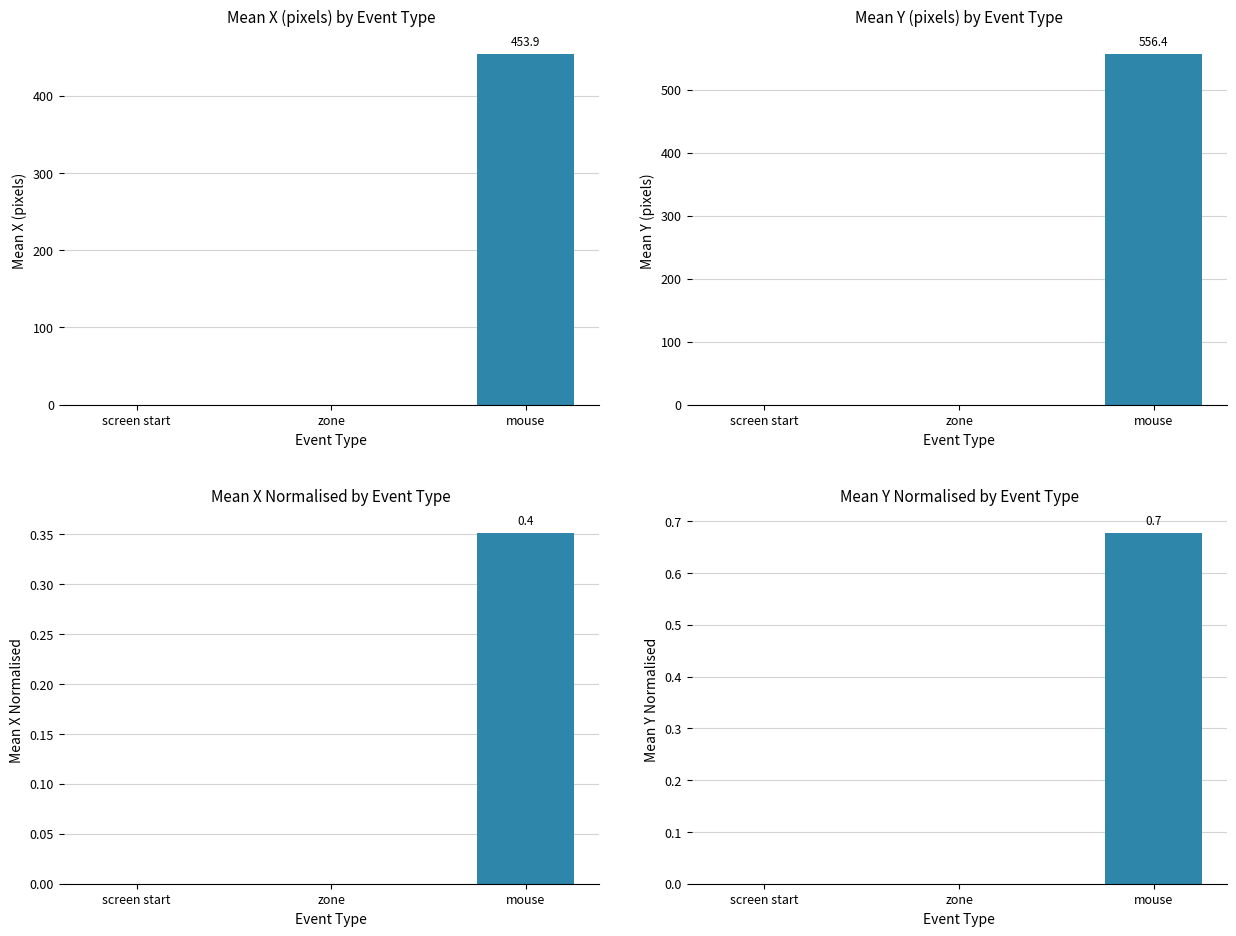

What position from the left is mouse?

3